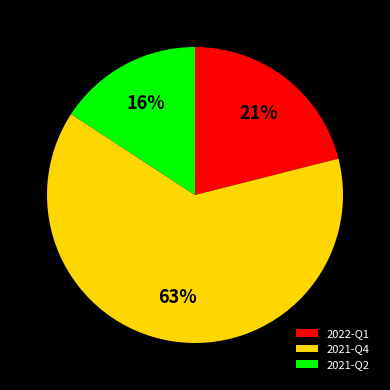

Is it true that 2021-Q2 is 27% of the pie?

False